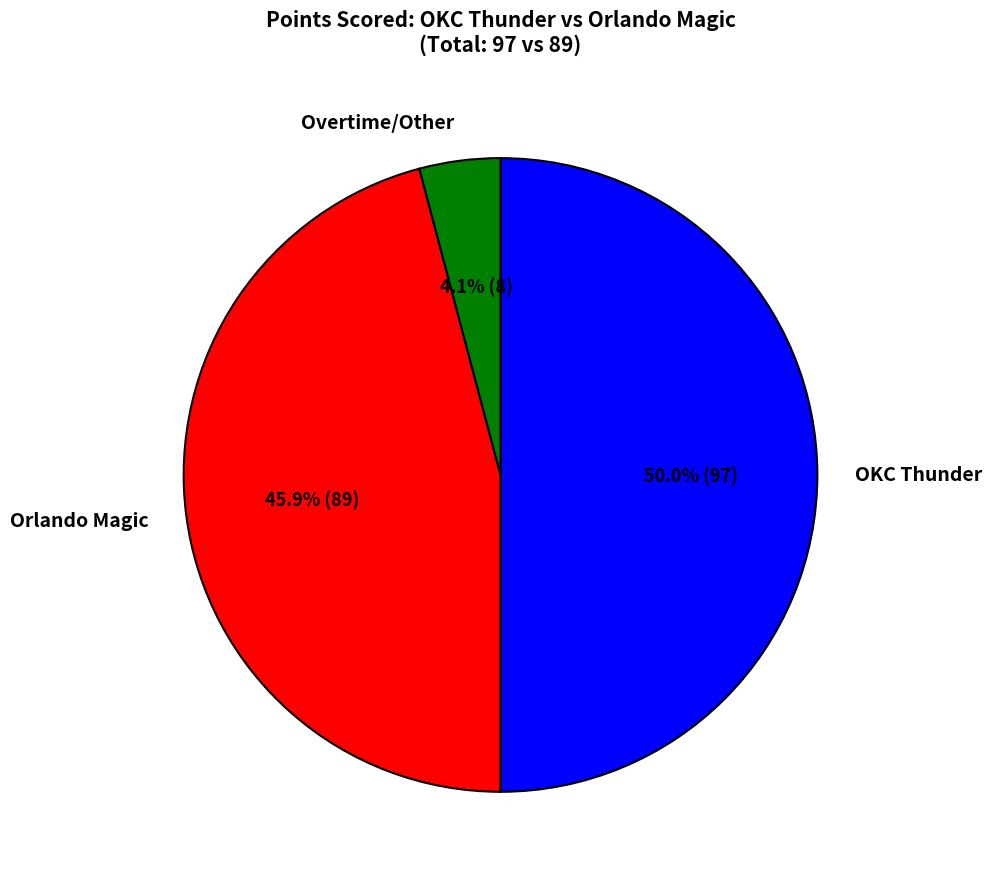

How many slices are in this pie chart?

3